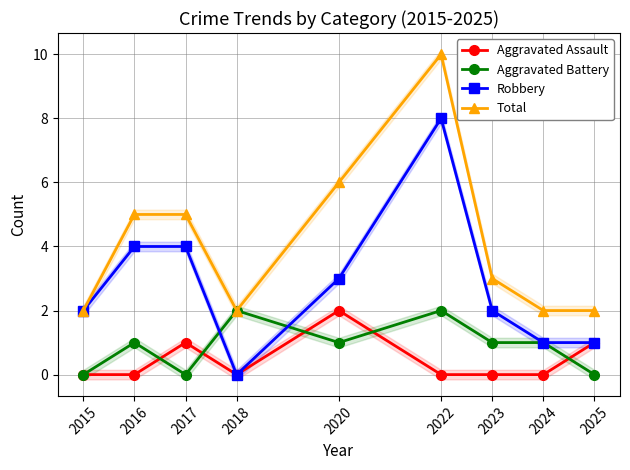

How many values in the Total series are below 3?

4